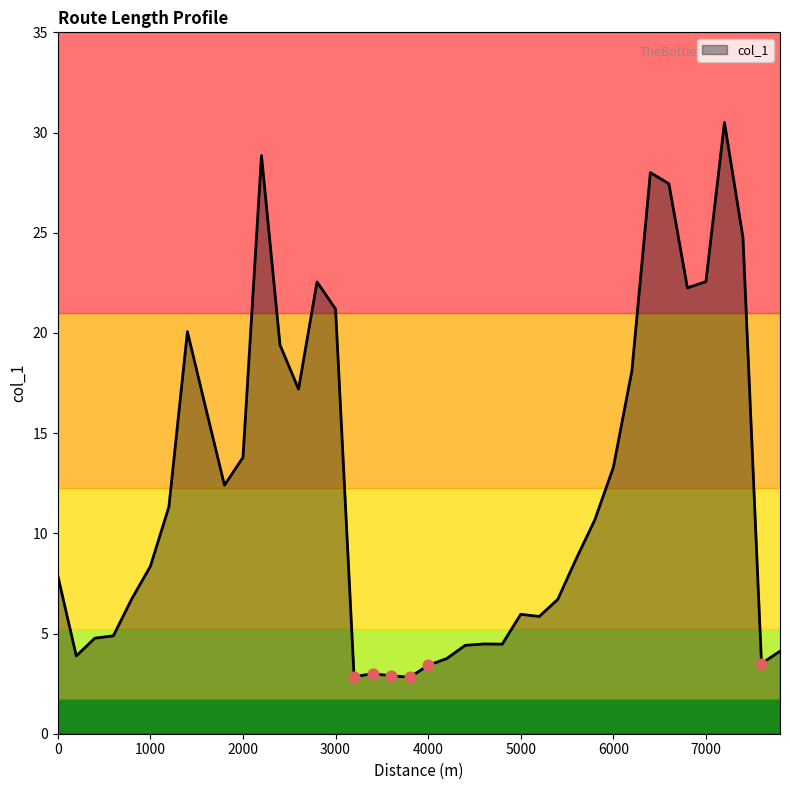

What is the difference between the maximum and minimum values?

27.7